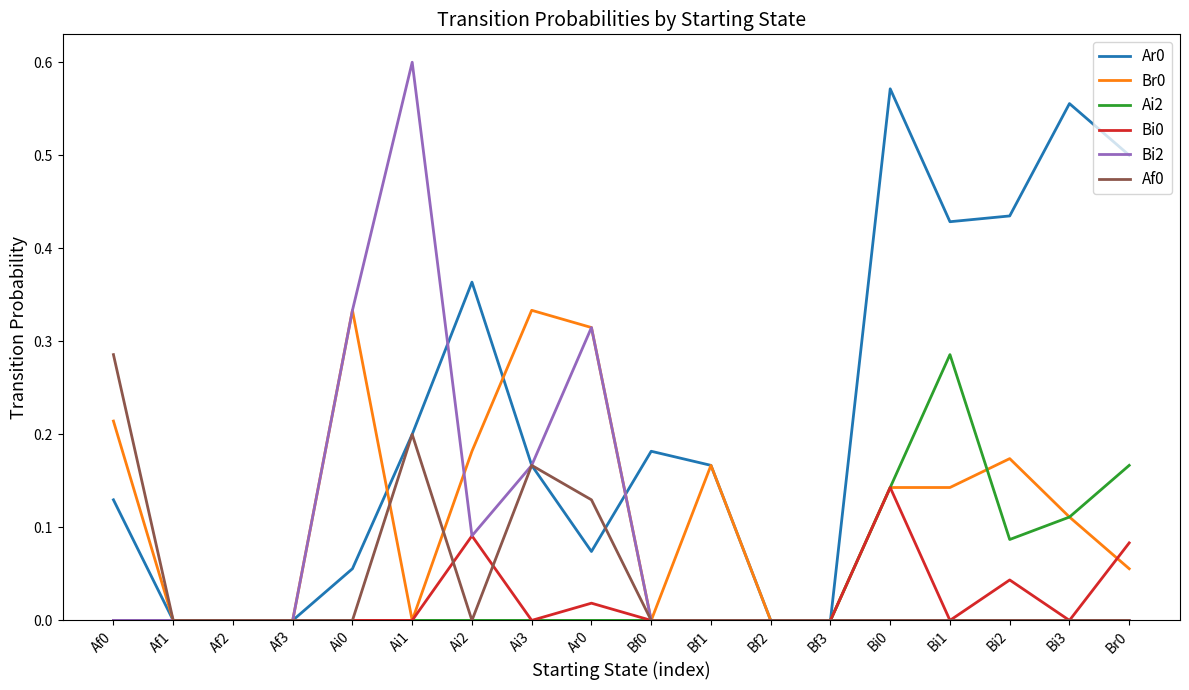

What position from the right is Br0?

1